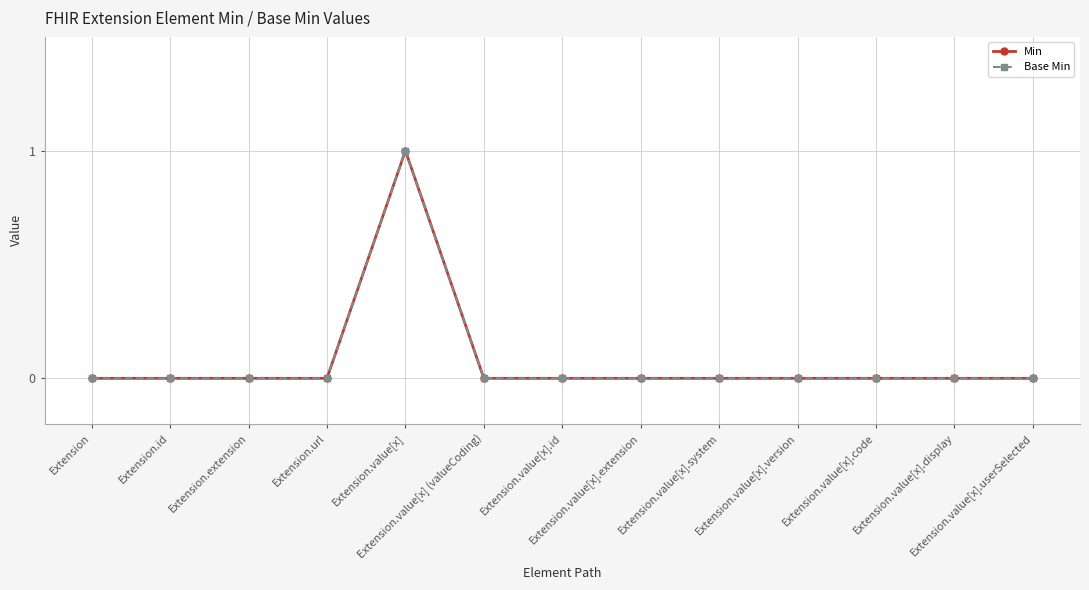

Reading left to right, extract all data points from this chart.

Min: Extension=0	Extension.id=0	Extension.extension=0	Extension.url=0	Extension.value[x]=1	Extension.value[x] (valueCoding)=0	Extension.value[x].id=0	Extension.value[x].extension=0	Extension.value[x].system=0	Extension.value[x].version=0	Extension.value[x].code=0	Extension.value[x].display=0	Extension.value[x].userSelected=0
Base Min: Extension=0	Extension.id=0	Extension.extension=0	Extension.url=0	Extension.value[x]=1	Extension.value[x] (valueCoding)=0	Extension.value[x].id=0	Extension.value[x].extension=0	Extension.value[x].system=0	Extension.value[x].version=0	Extension.value[x].code=0	Extension.value[x].display=0	Extension.value[x].userSelected=0